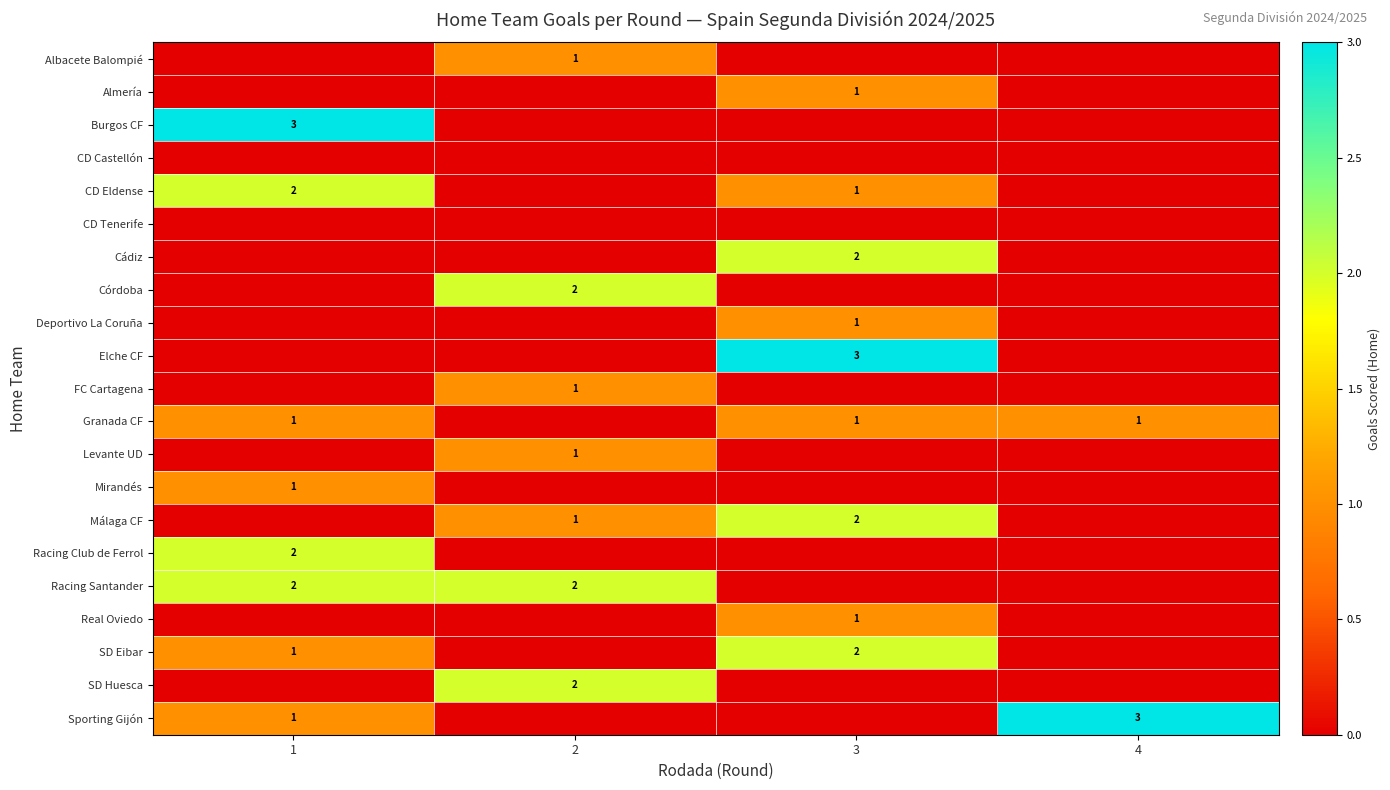

At how many categories does at least one series exceed 2?

3